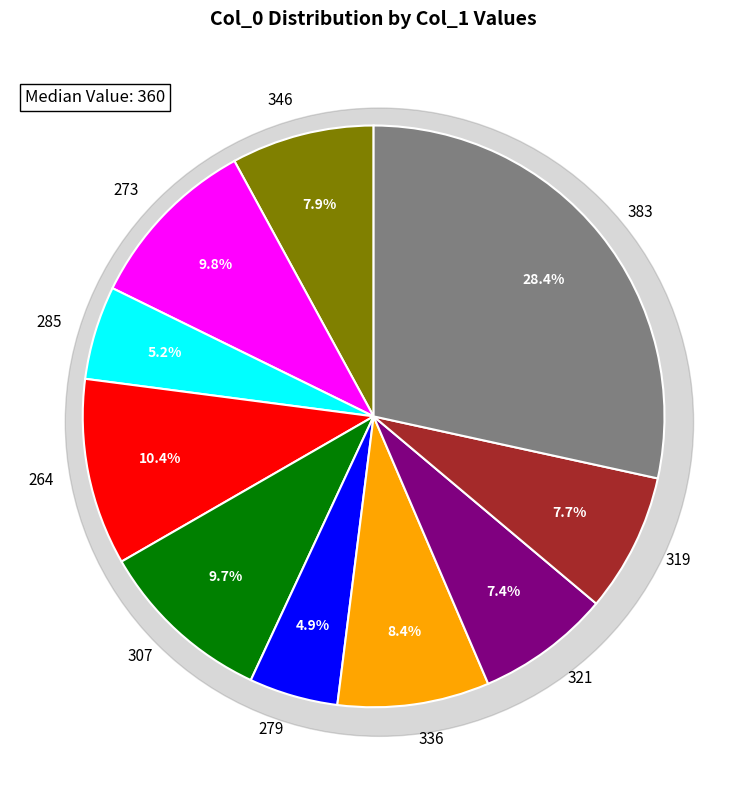

What is the largest slice in the pie chart?

383